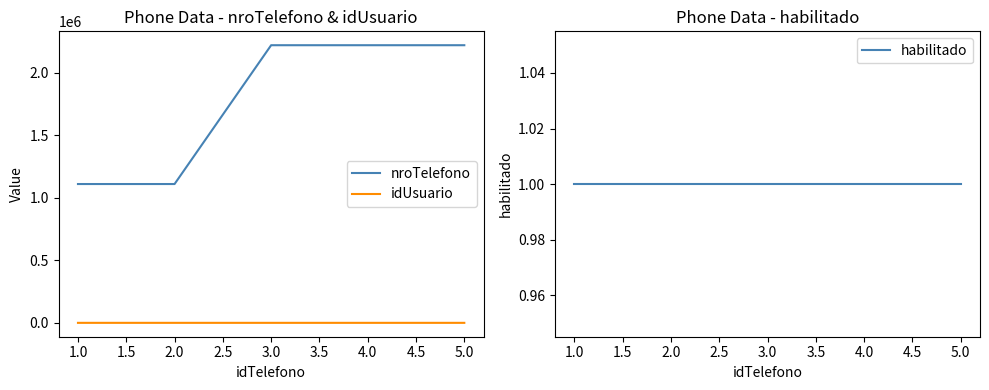

How many lines are shown in the chart?

3